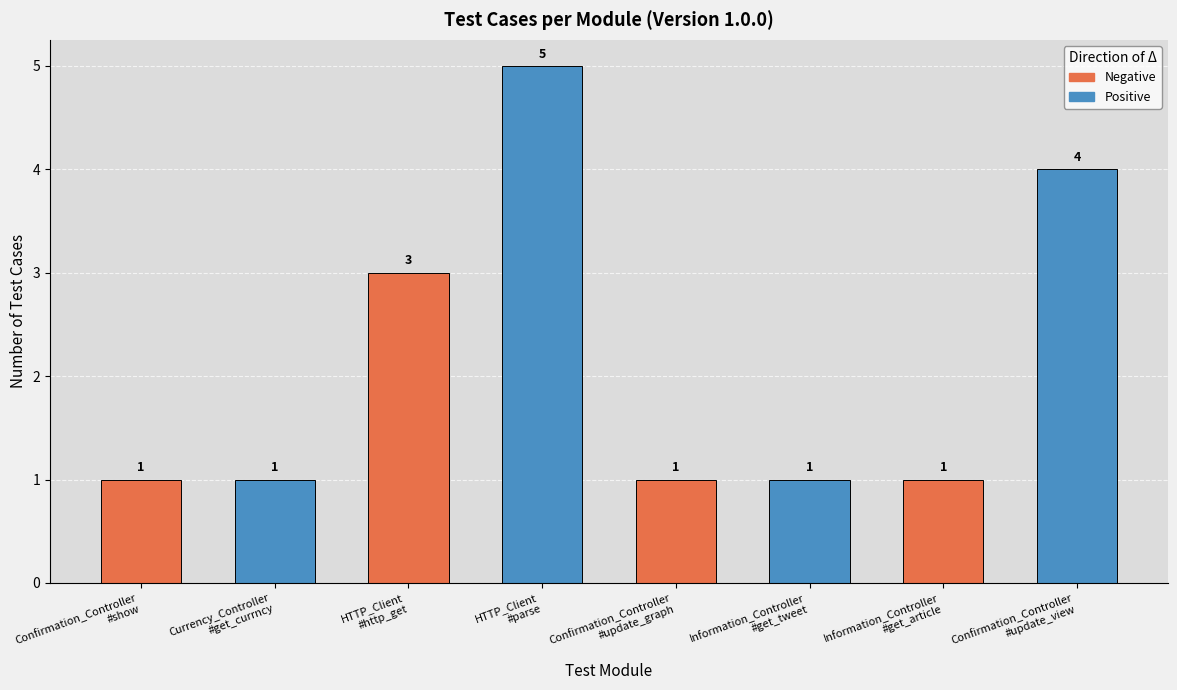

What is the maximum value shown in the chart?

5